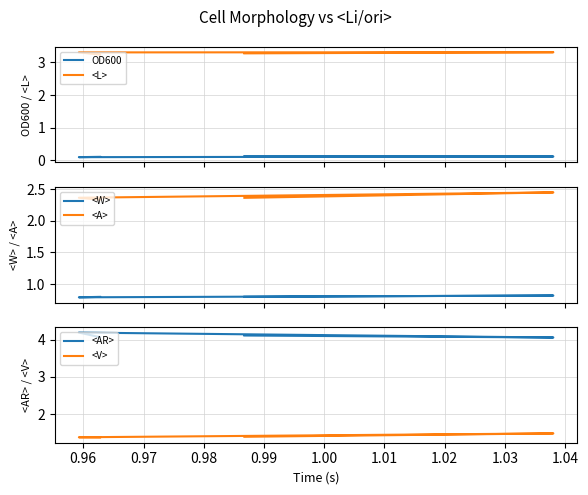

Which series changed the most between 0.97 and 0.98?

<V>